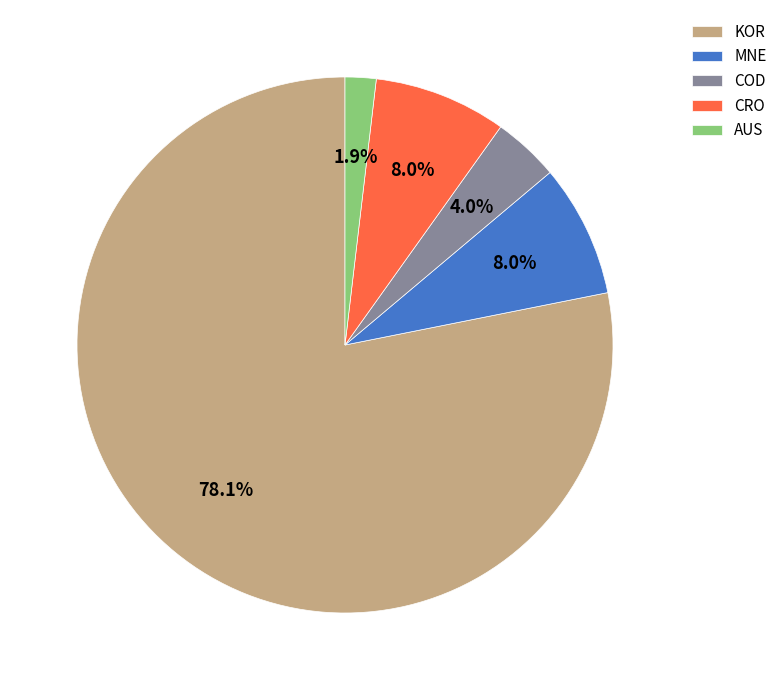

Combined, do AUS and MNE account for over 50%?

No